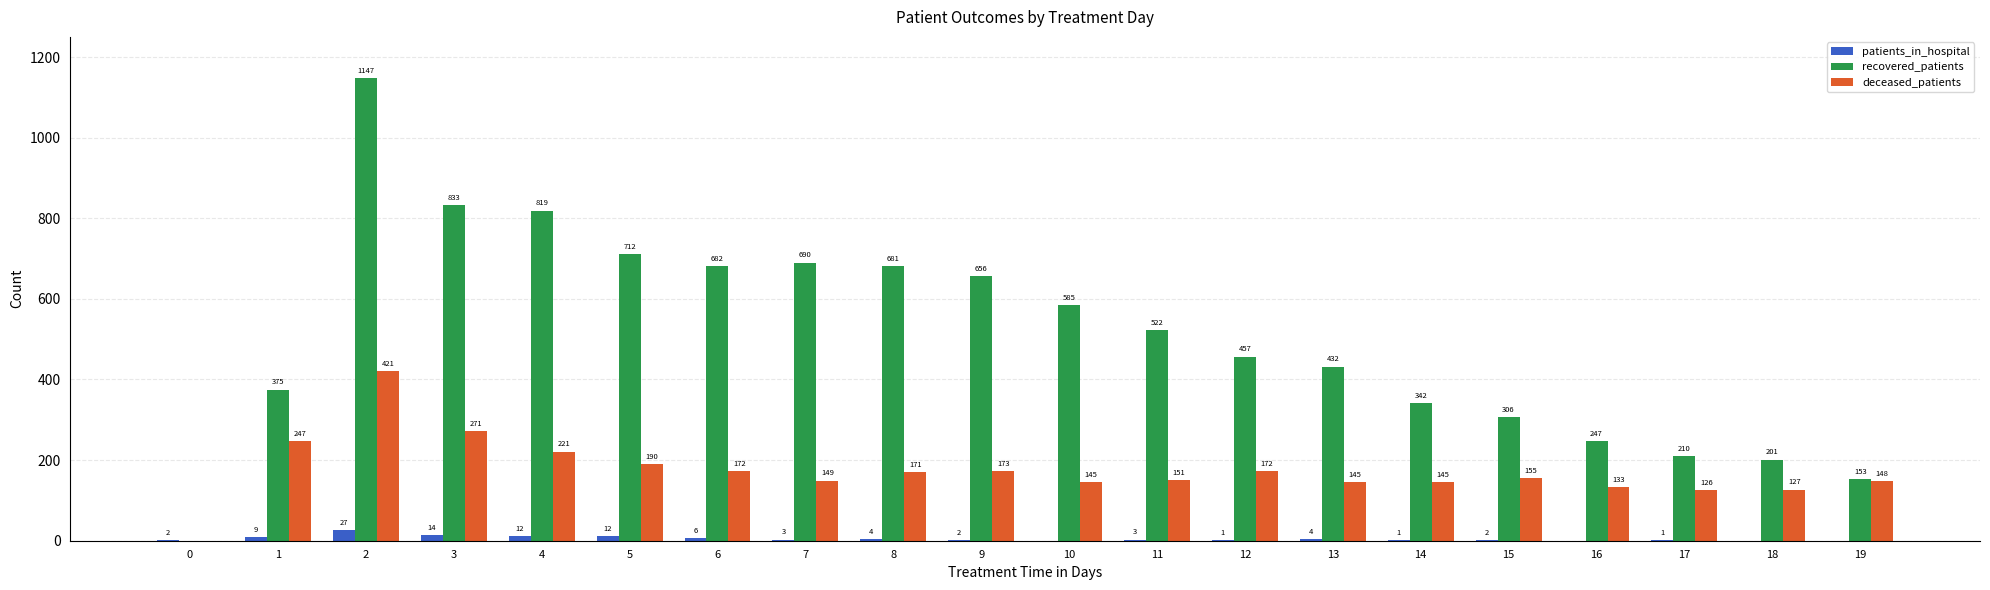

Does the chart contain stacked bars?

No